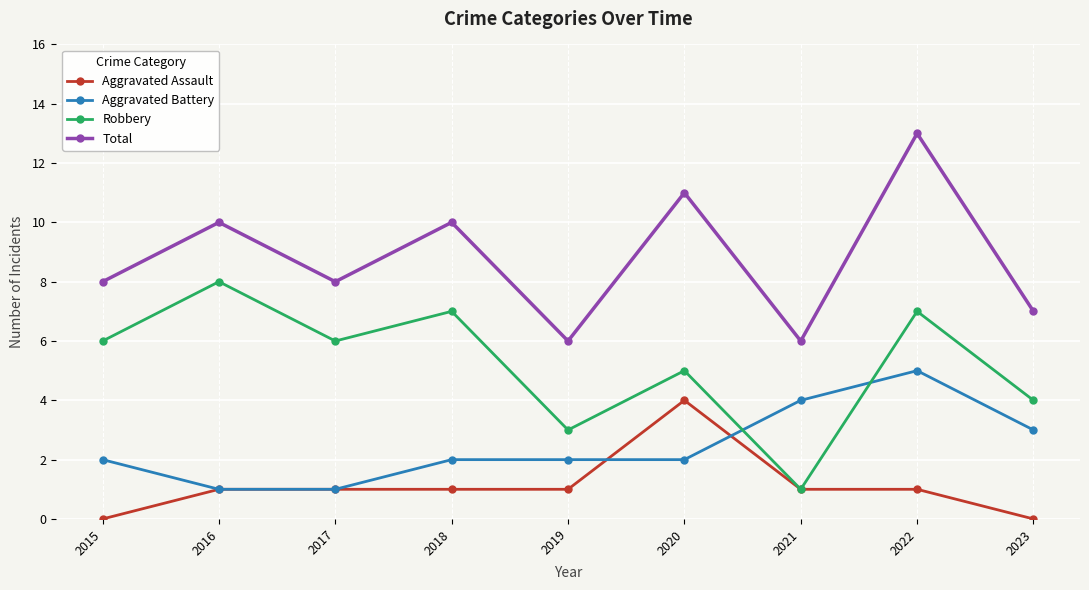

The value of Total at 2022 is 6. True or false?

False